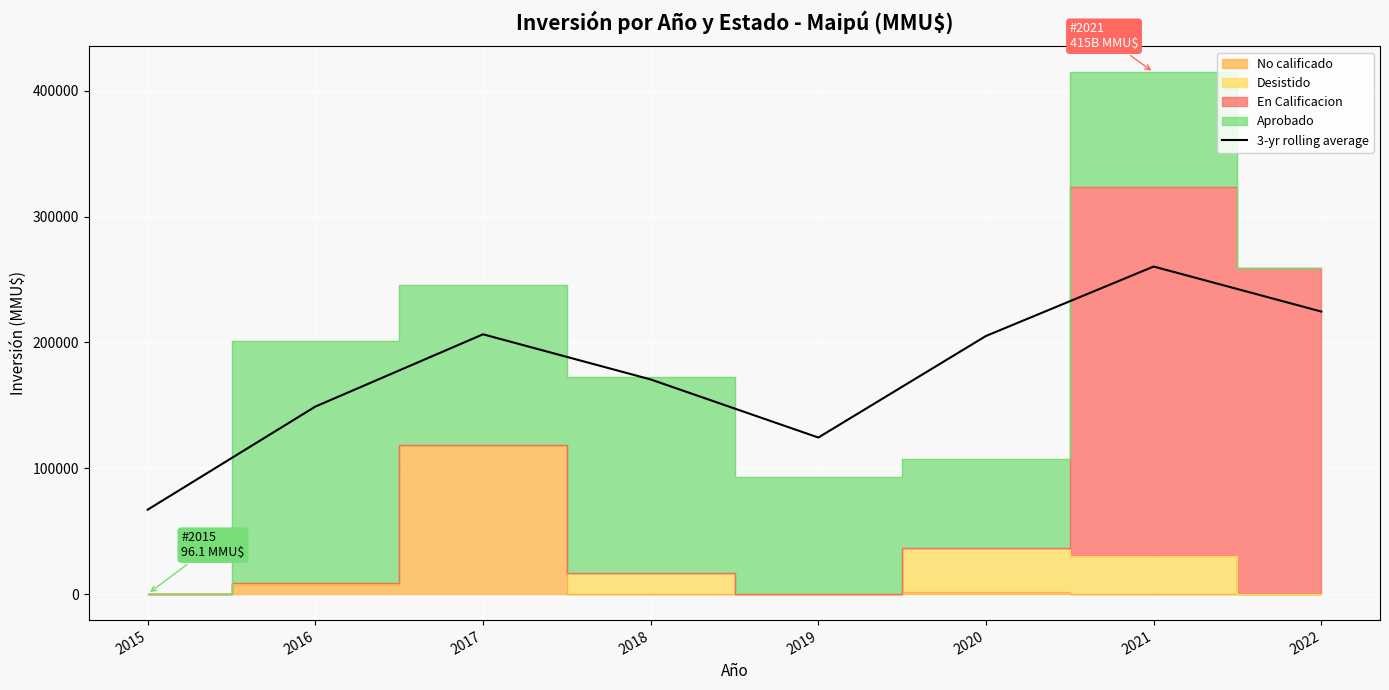

What is the sum of the values at 2019 and 2018?

295014.0